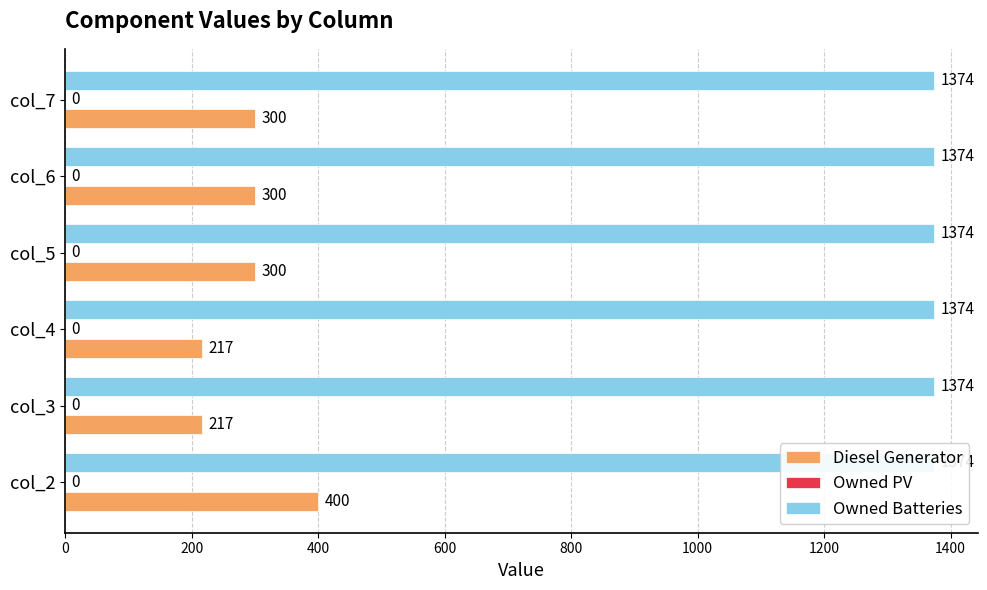

What is the greatest value displayed?

400.0